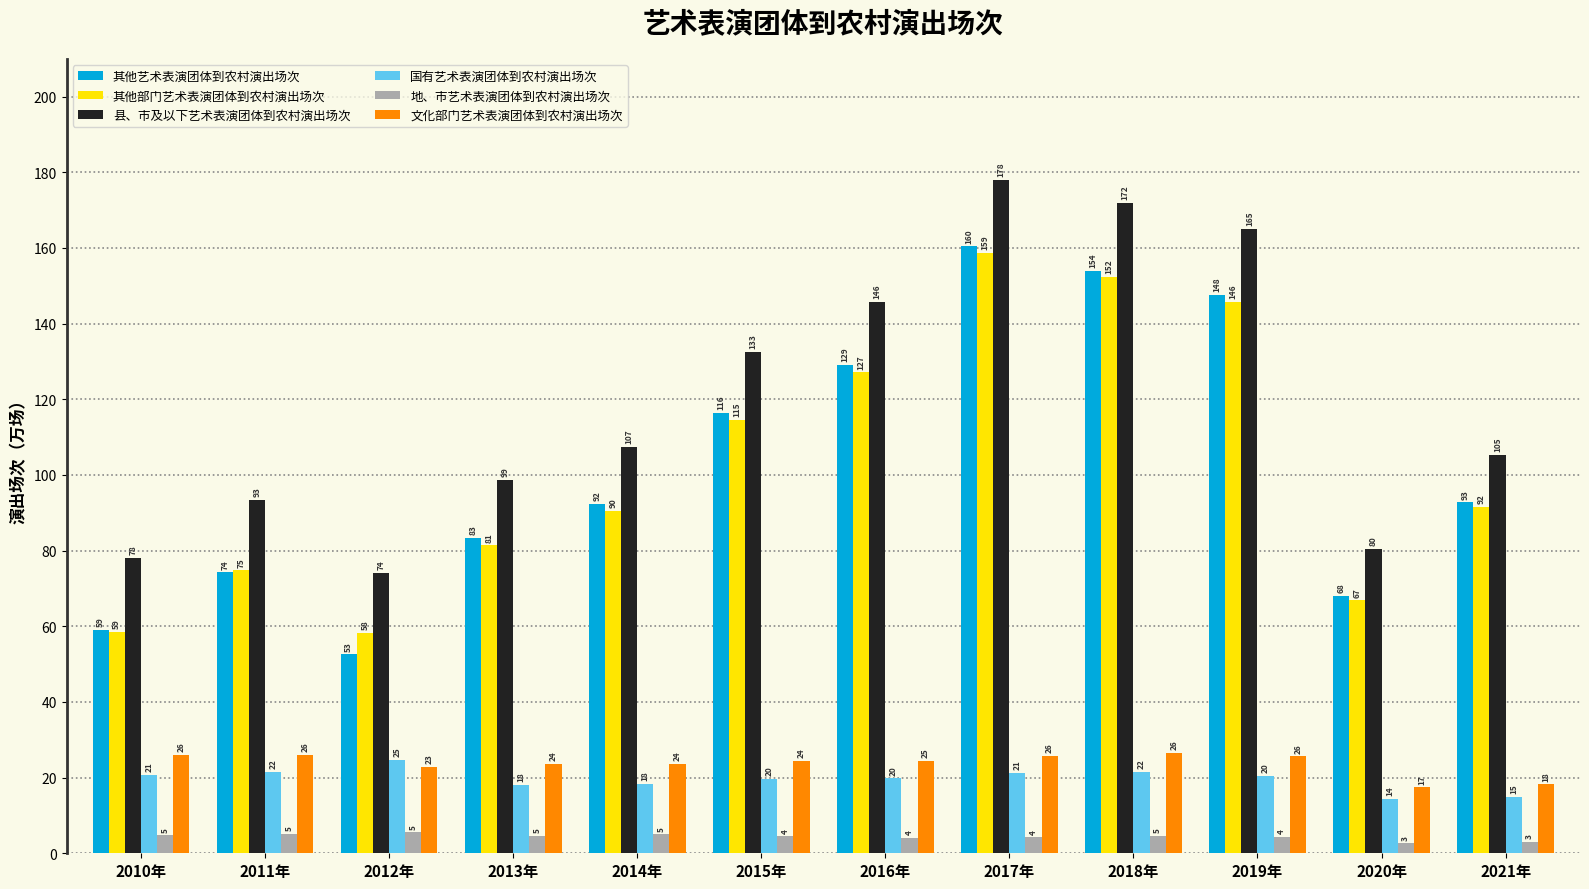

How many groups of bars are there?

12